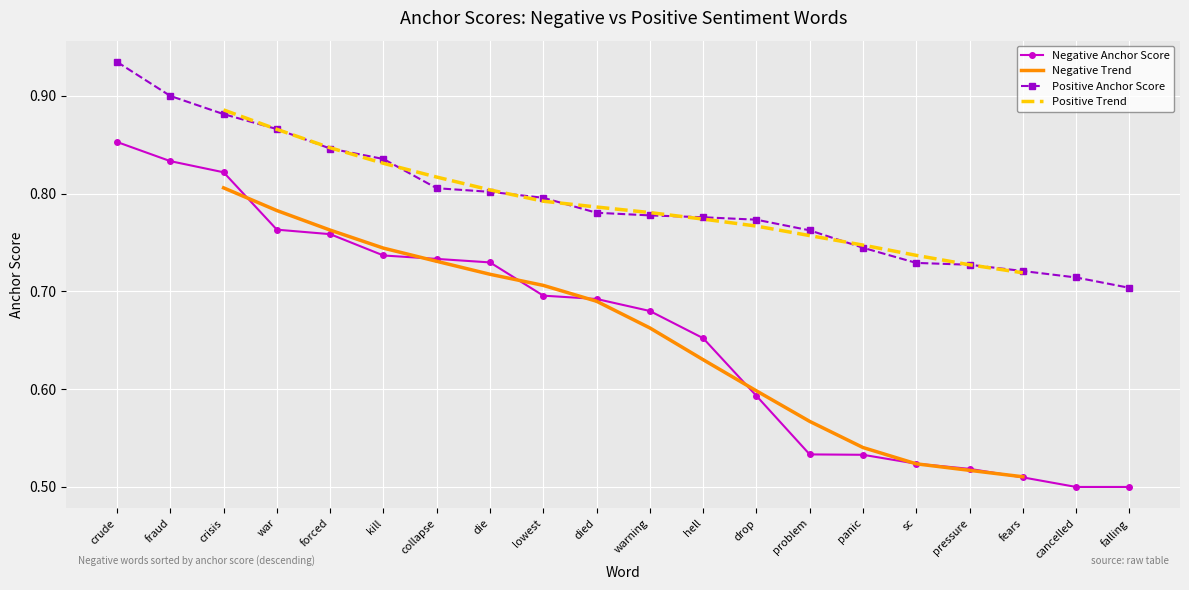

True or false: Positive Anchor Score and Negative Anchor Score intersect in this chart.

False